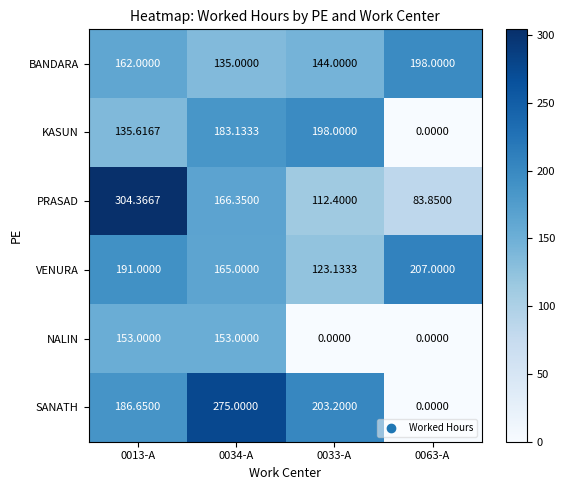

Rank the series at 0033-A from highest to lowest value.

SANATH, KASUN, BANDARA, VENURA, PRASAD, NALIN